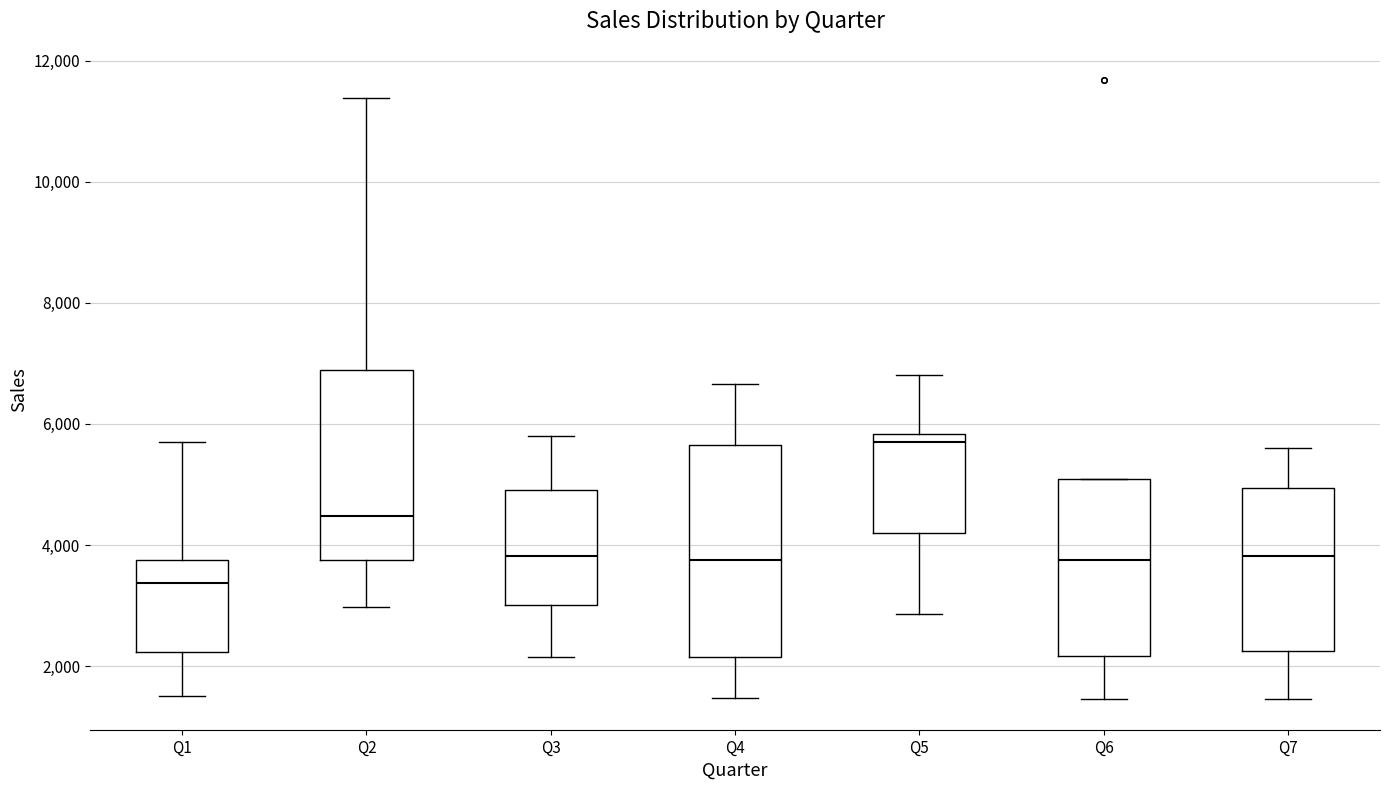

Which box has the highest median line?

Q5